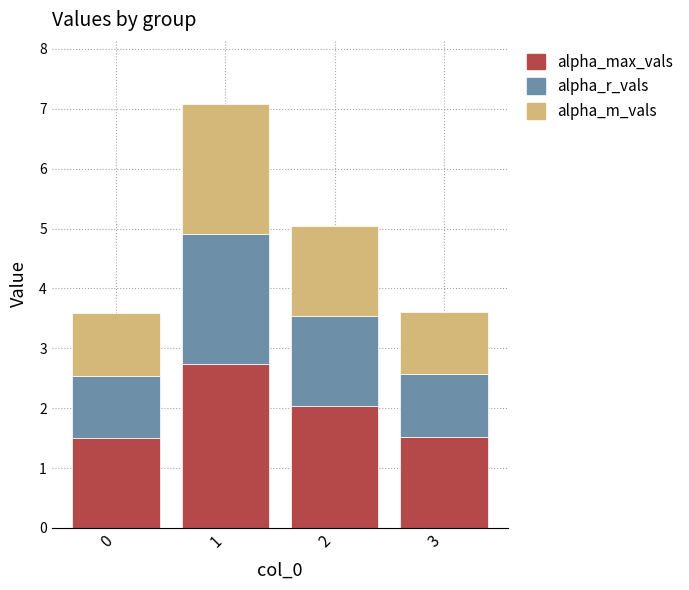

Reading left to right, what are the values for alpha_max_vals?

0=1.5	1=2.7	2=2.0	3=1.5